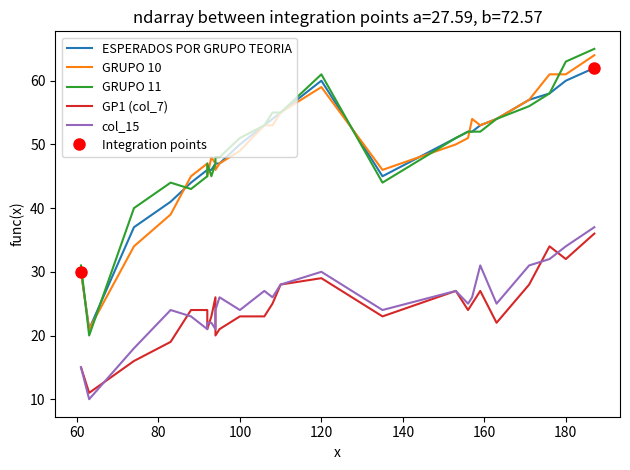

True or false: GRUPO 11 has more than 1 interior local peaks.

True